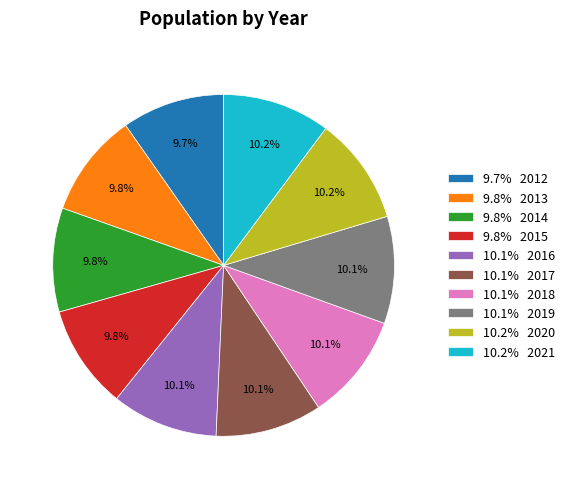

Is there a majority slice in this chart?

No